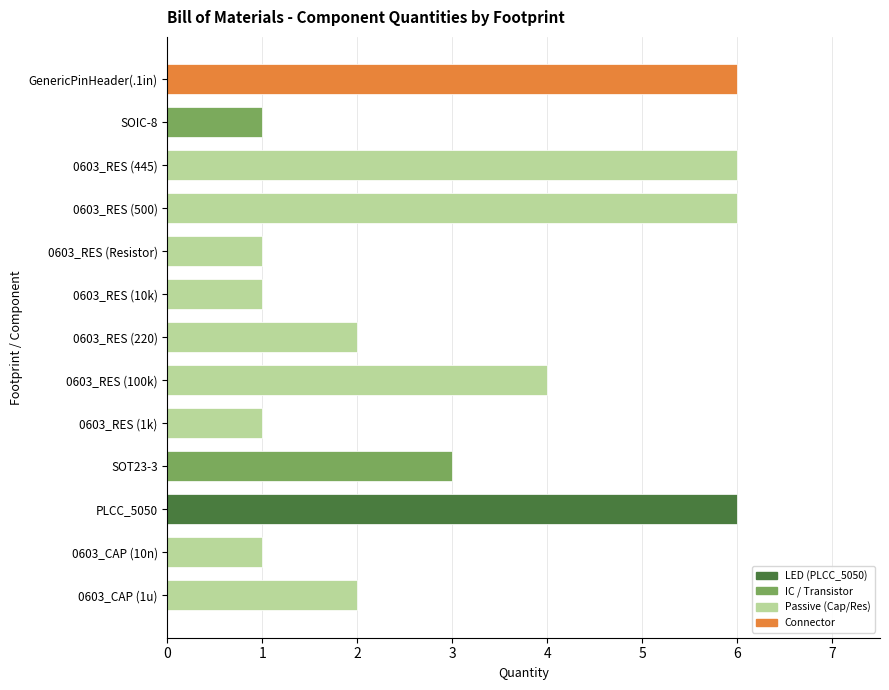

Where is the data nearest to the value 3?

SOT23-3